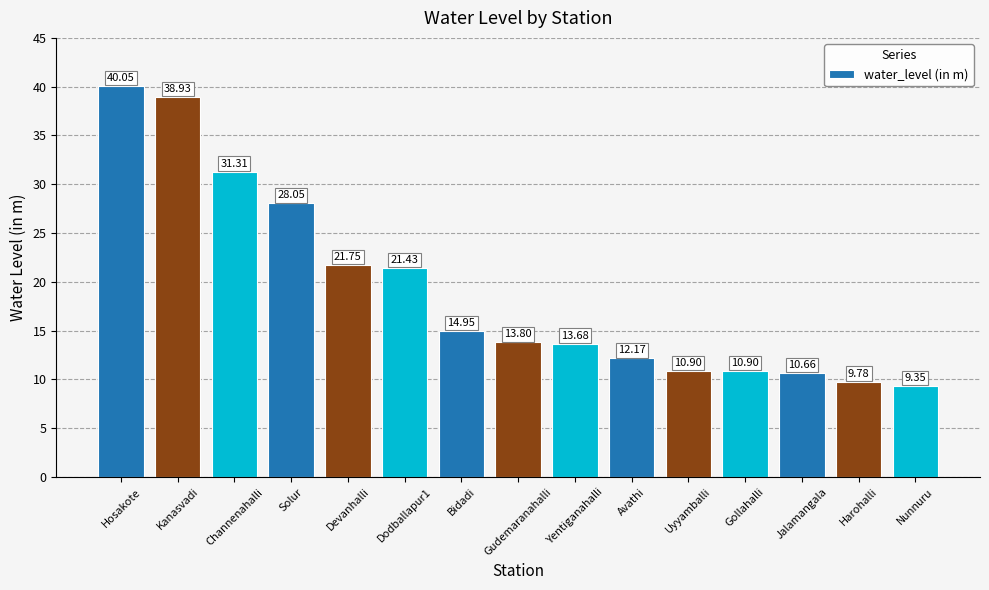

Approximately how many times larger is the value at Harohalli compared to Devanhalli?

0.4